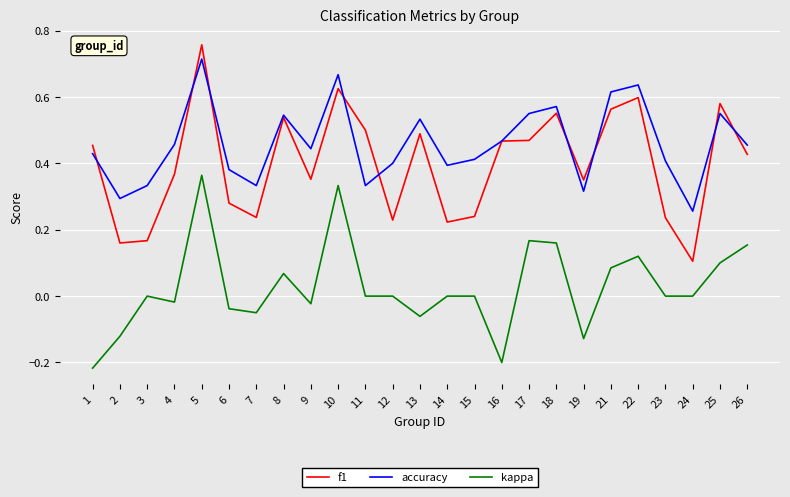

Is the value of f1 at 9 greater than the value of accuracy at 19?

Yes